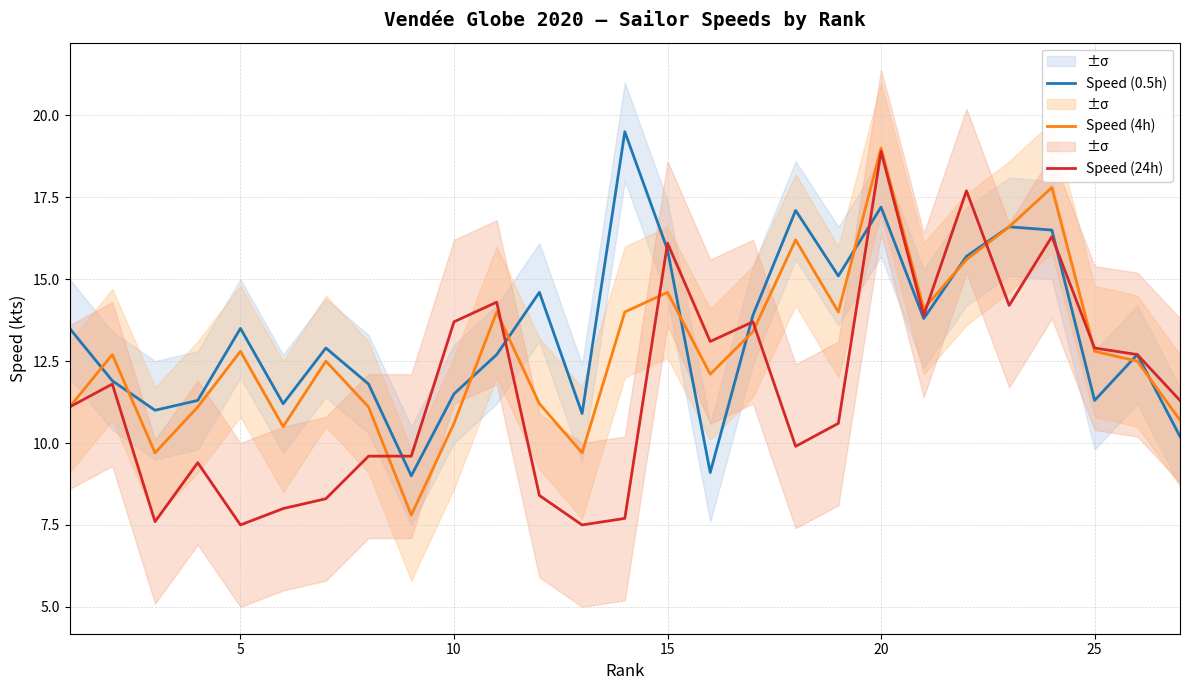

What is the lowest value of the Speed (4h) series?

7.8